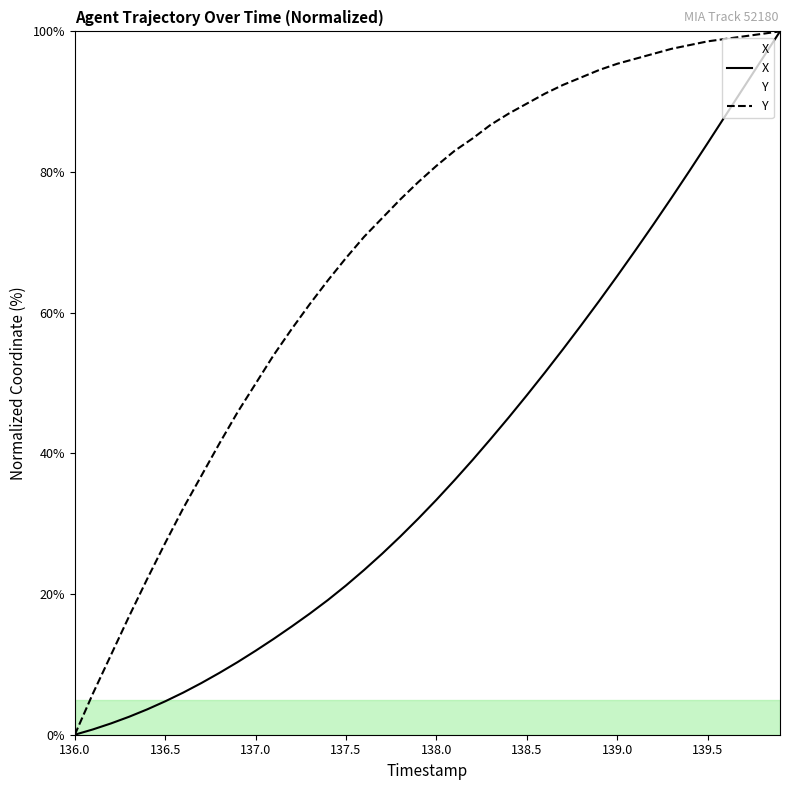

Is it true that Y equals 40.0 at 136.5?

False